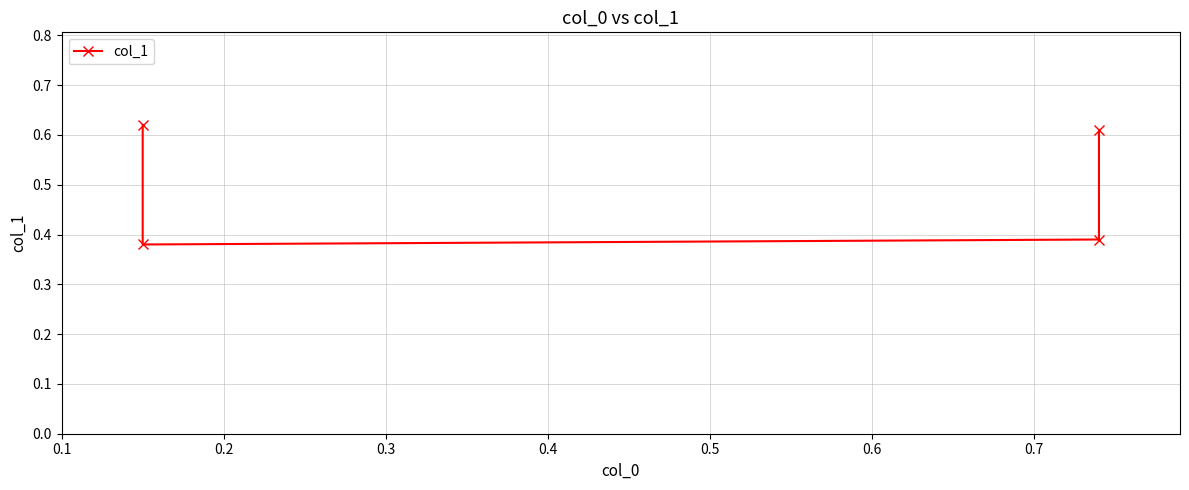

True or false: the data shows 0.6 at 0.2.

False